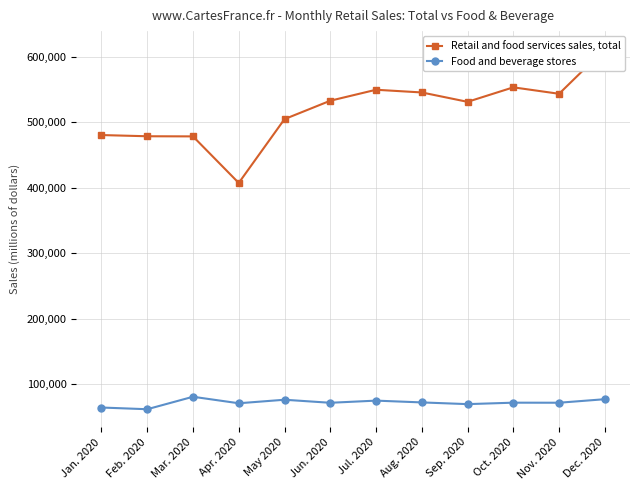

Read the Food and beverage stores value at Jul. 2020, to the nearest 50.

75100